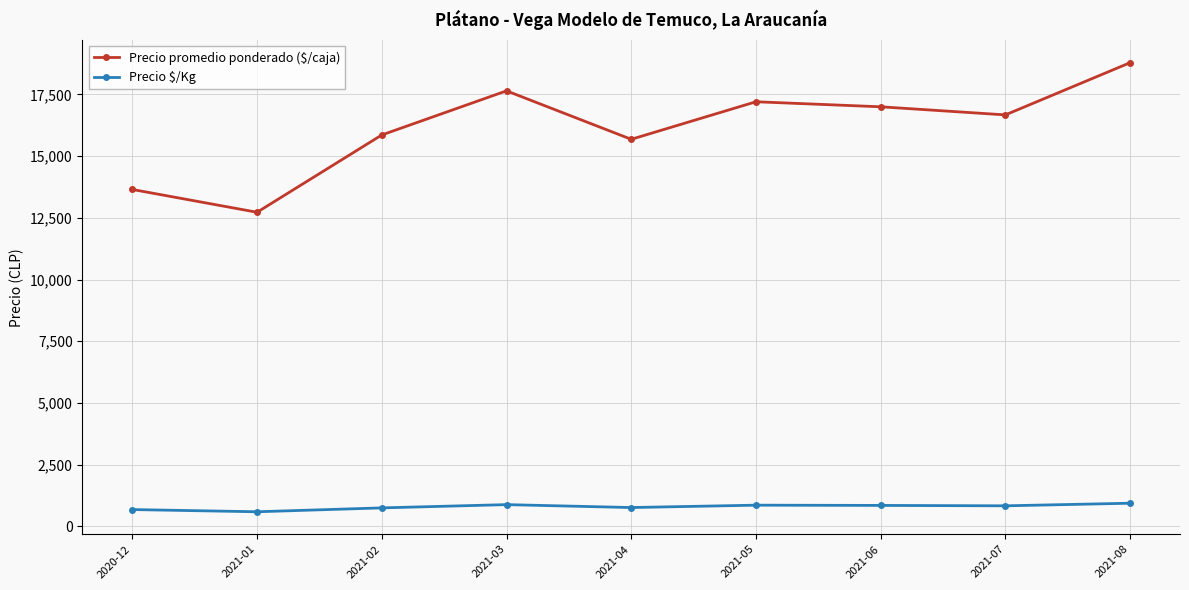

Is this an area chart (filled region under the line)?

No